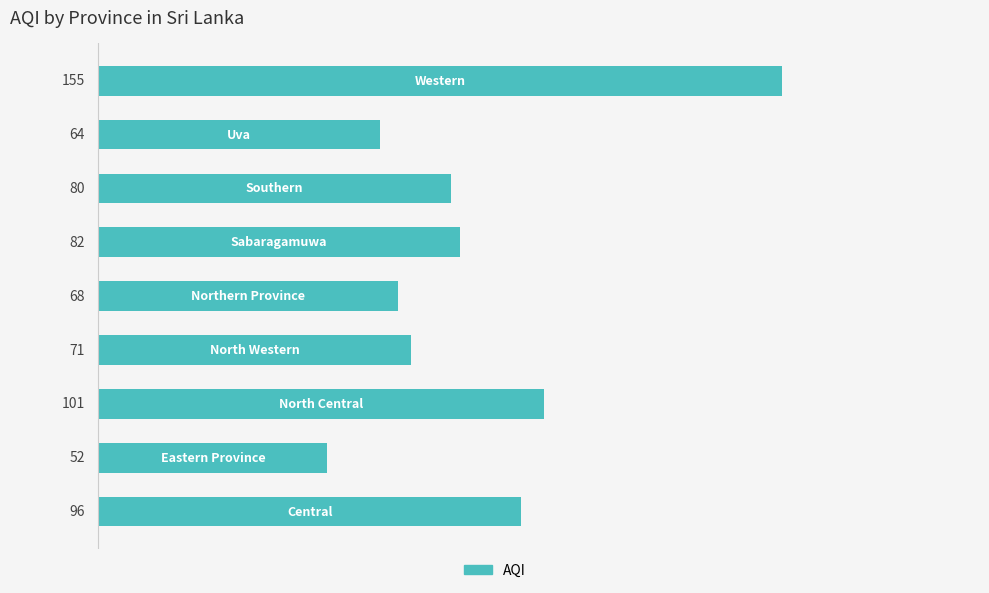

Reading top to bottom, transcribe all the data shown in this chart.

155	64	80	82	68	71	101	52	96